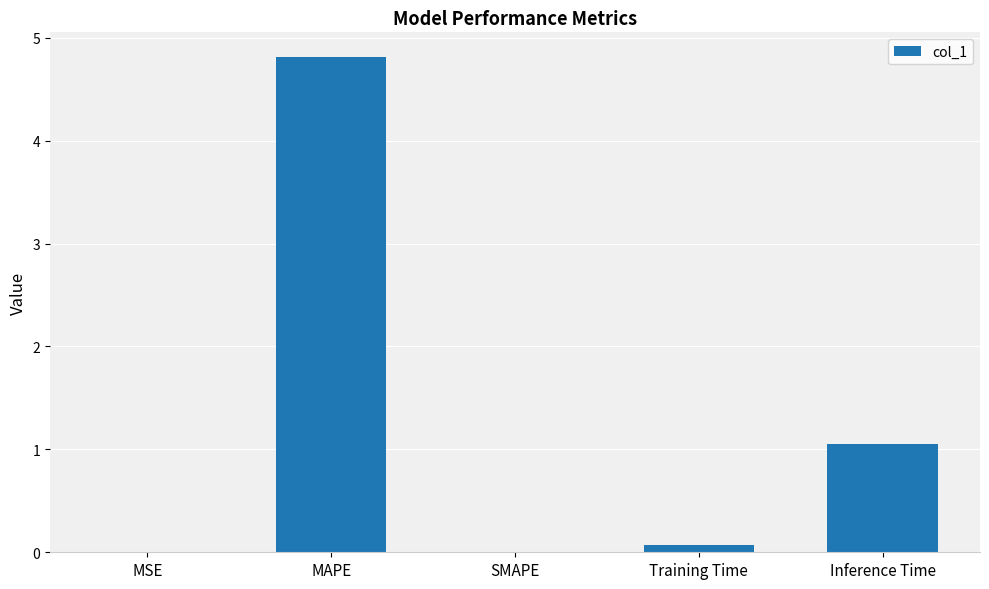

Between MSE and Inference Time, which is larger?

Inference Time